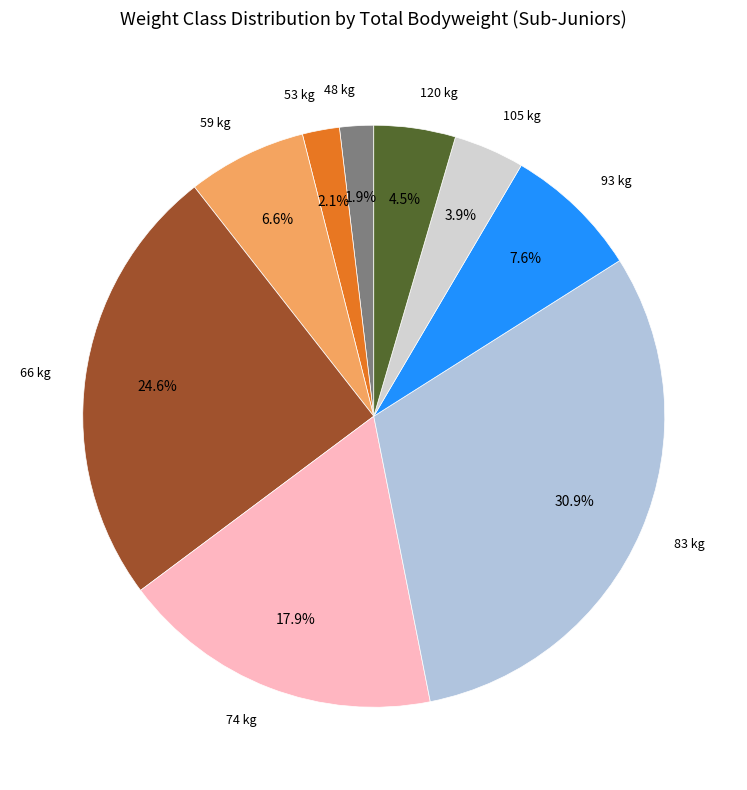

Does 59 account for over 50% of the chart?

No